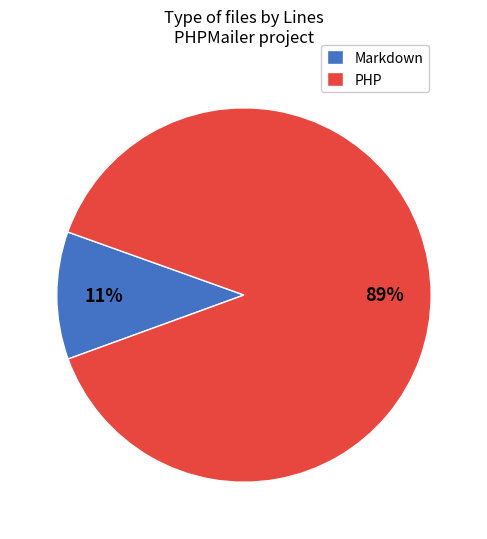

Is it true that PHP is 89% of the pie?

True